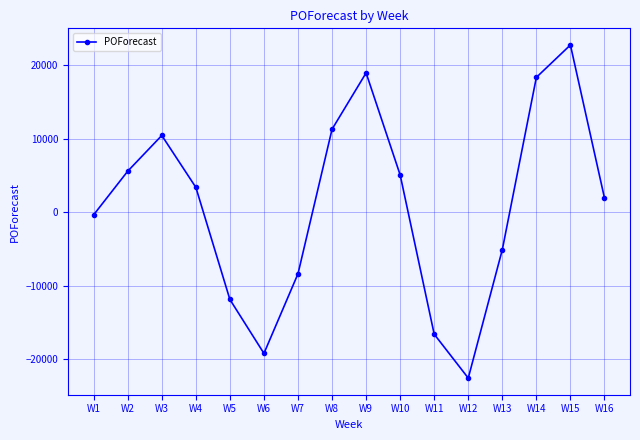

How many interior local peaks (higher than both neighbors) does the data have?

3